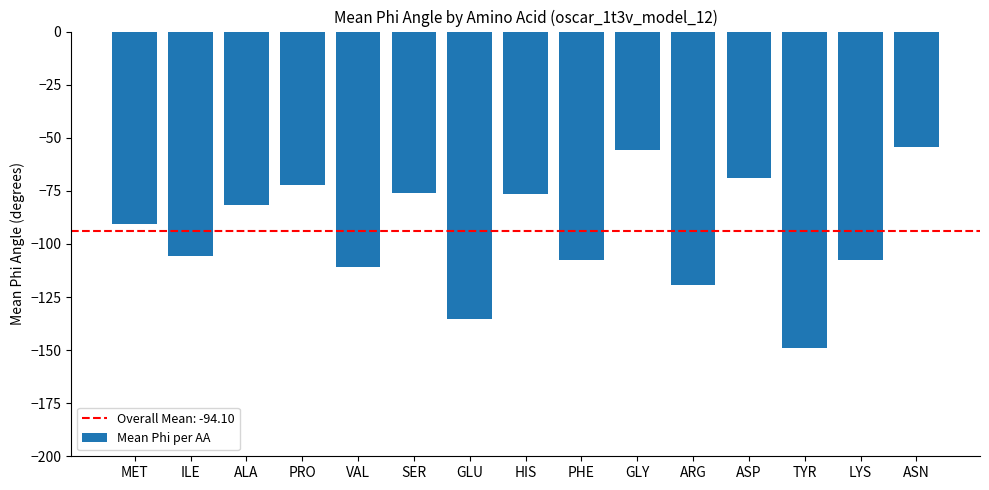

Is it true that the value at HIS is -119.7?

False